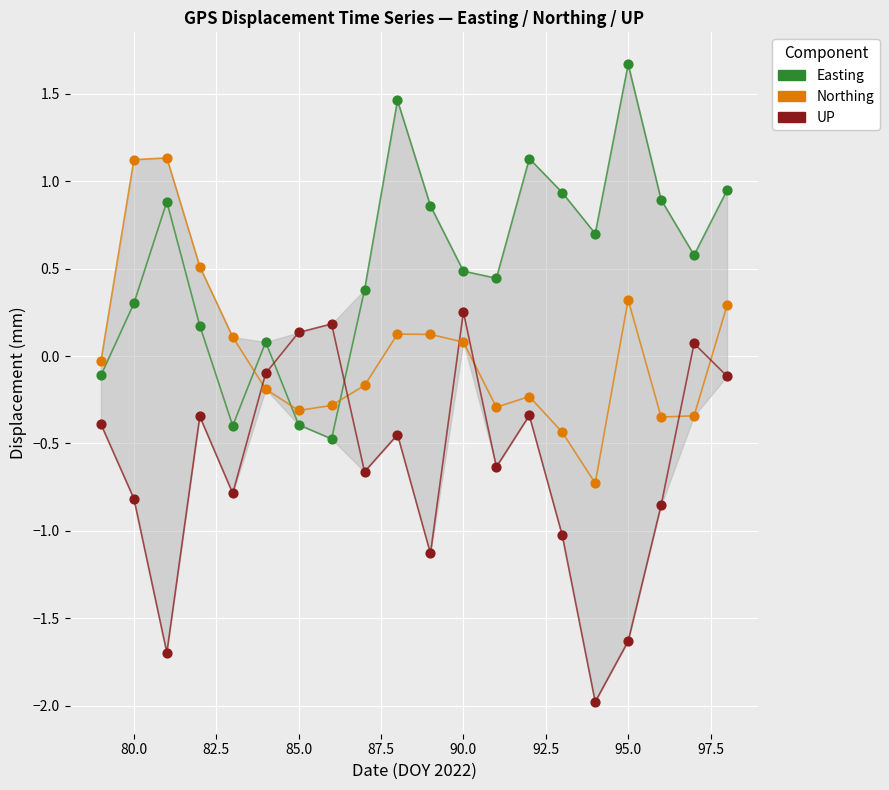

List the series in order of their overall mean, highest first.

Easting, Northing, UP